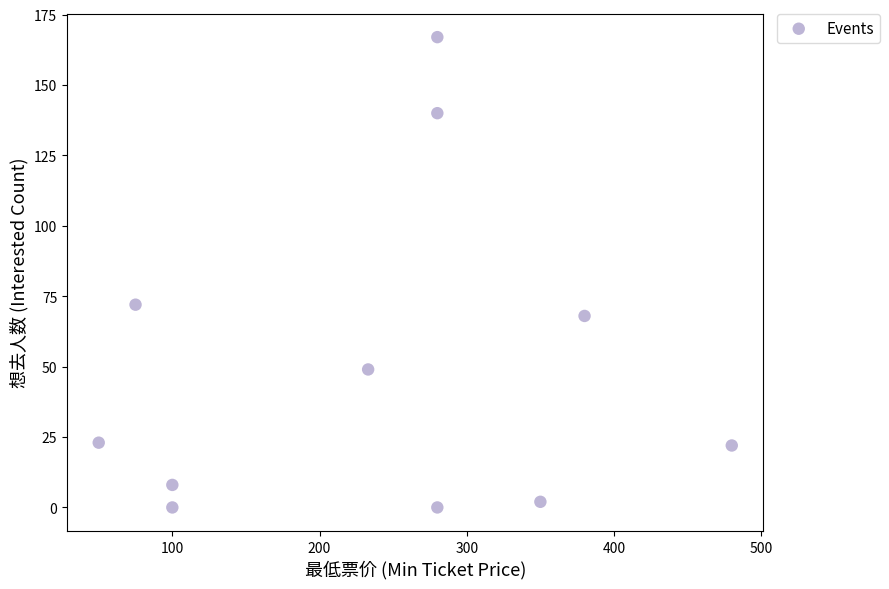

What is the average X value?

237